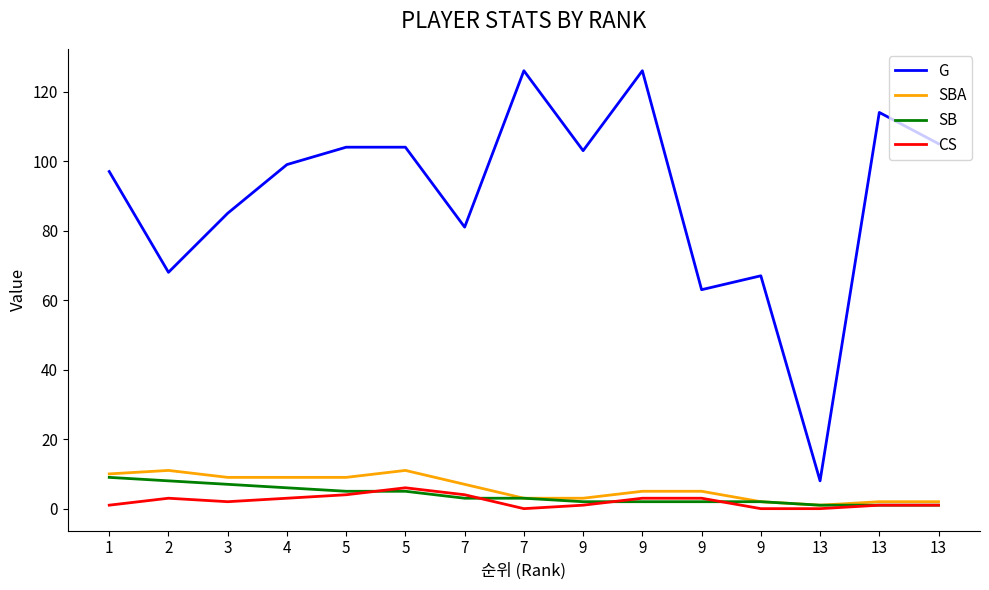

Does the chart display data point markers on the line(s)?

No